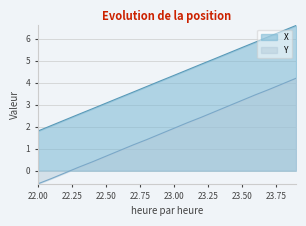

Rank the series at 22.8 from lowest to highest value.

Y, X